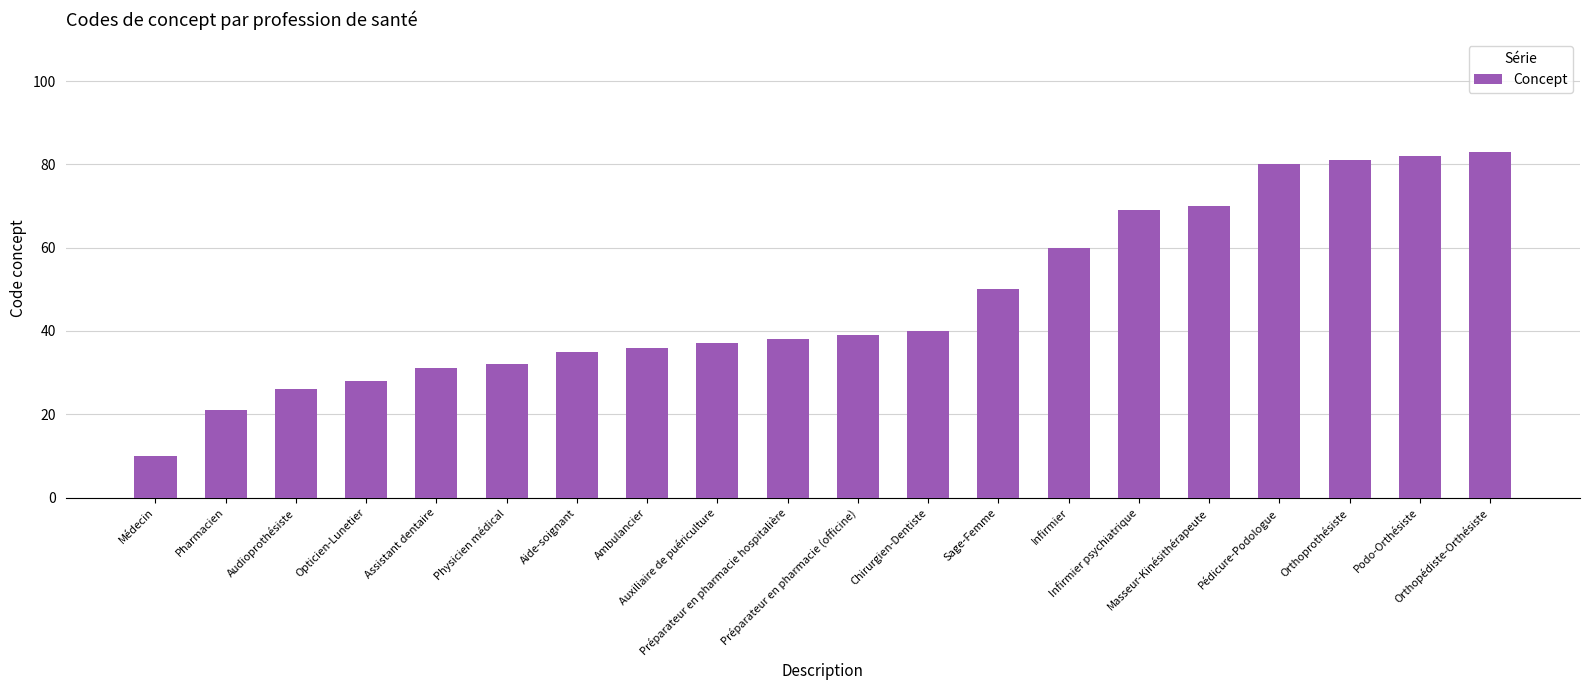

Between Médecin and Préparateur en pharmacie (officine), which is larger?

Préparateur en pharmacie (officine)